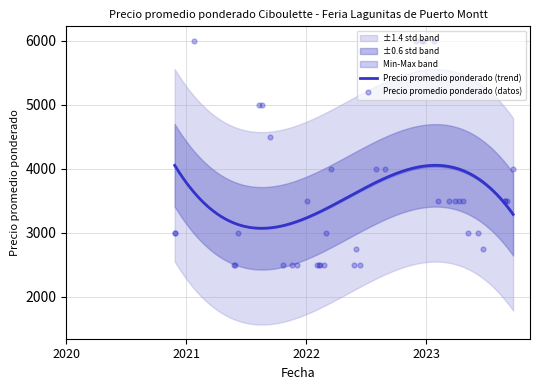

Which series has the largest Y range (max minus min)?

Precio promedio ponderado